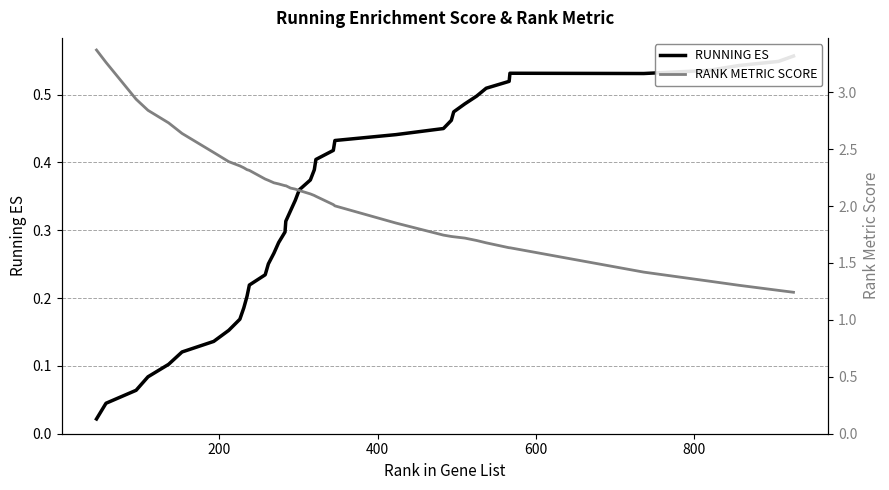

What are all the series names shown in the legend?

RUNNING ES, RANK METRIC SCORE